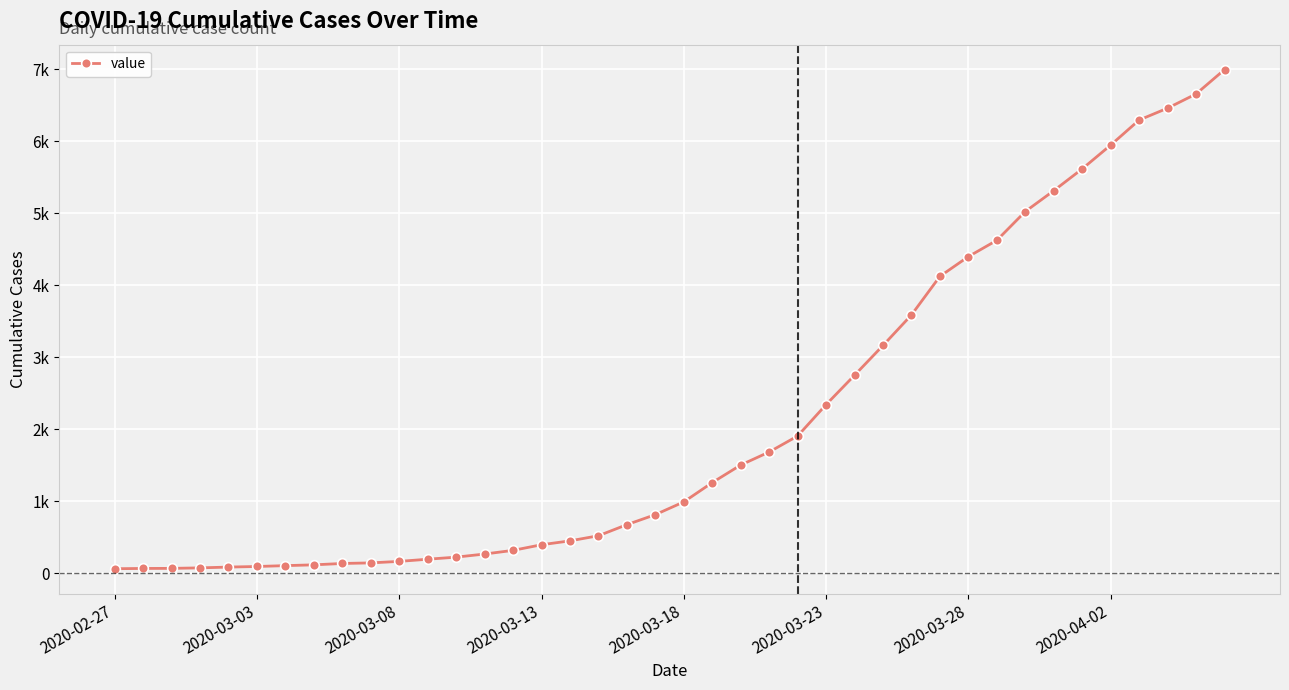

What is the difference between the maximum and second lowest values?

6926